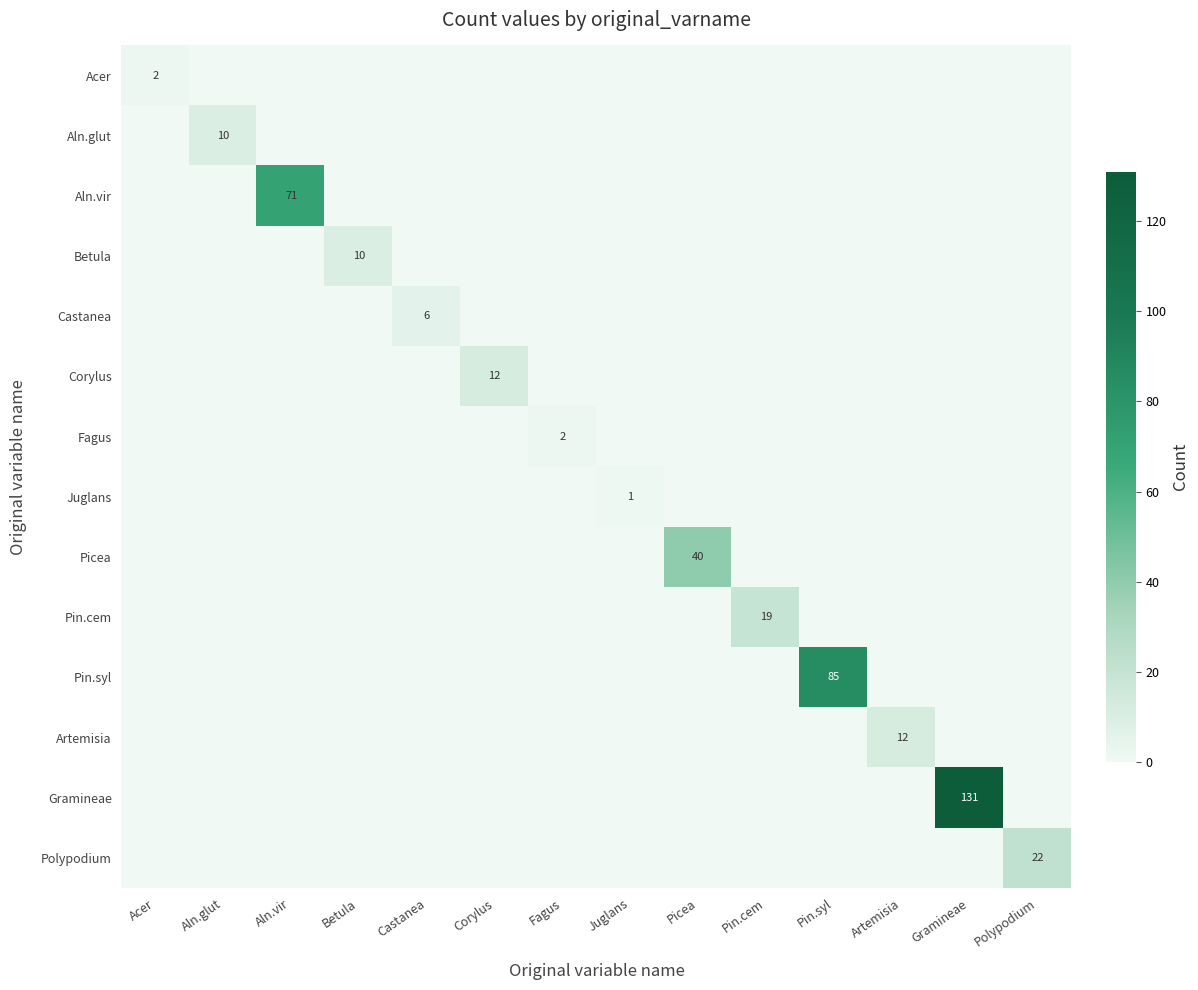

At how many categories does at least one series exceed 63?

3